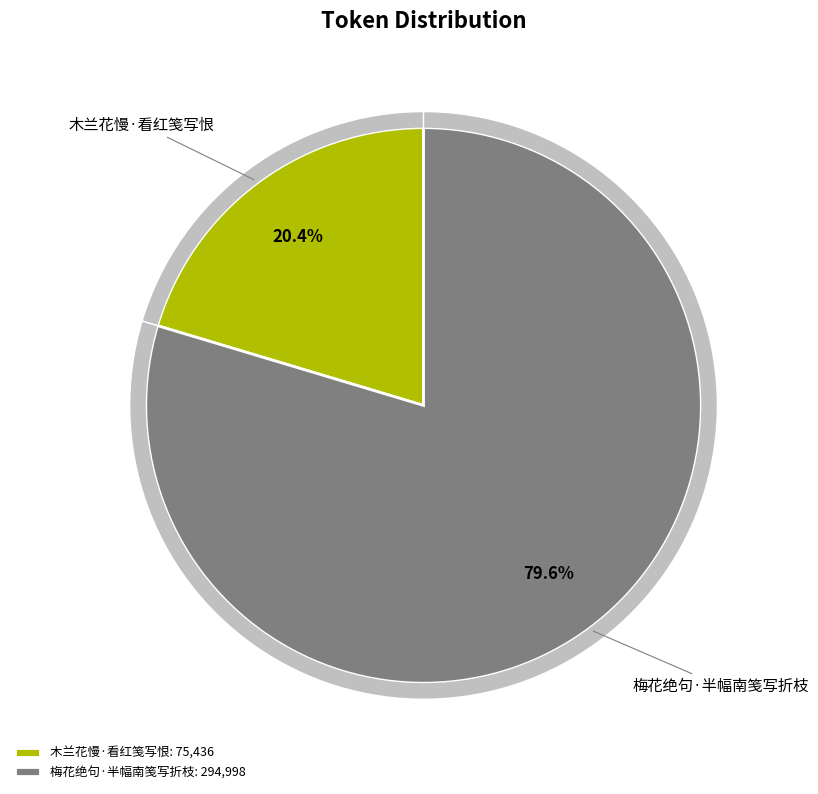

Is there a majority slice in this chart?

Yes